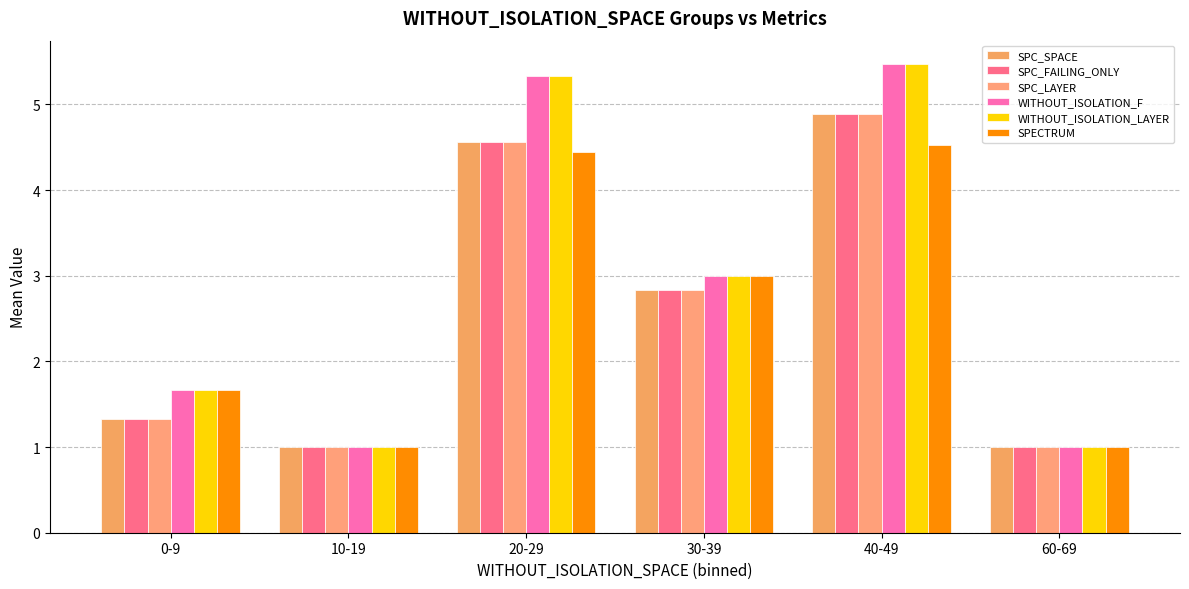

What is the label of the 6th bar from the right?

0-9